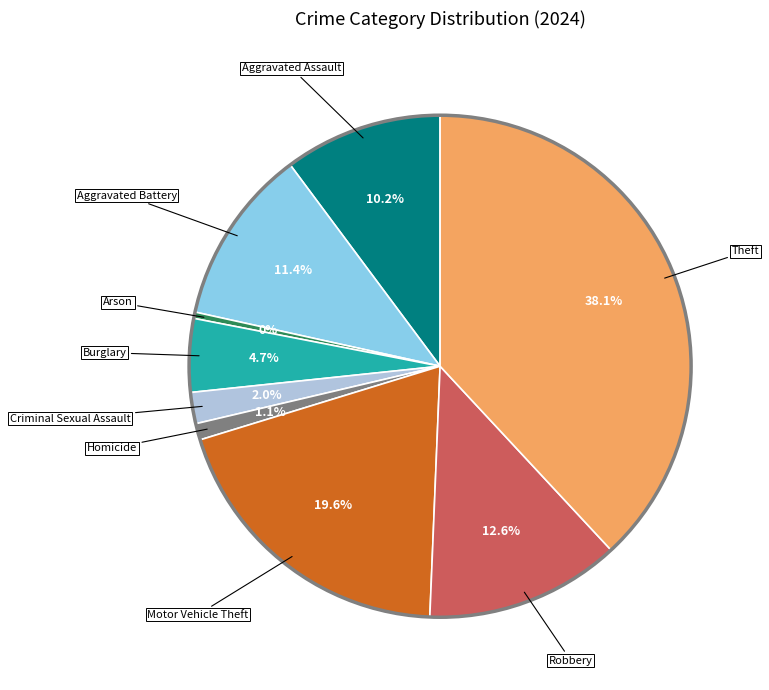

Is there any slice that represents more than half of the pie?

No